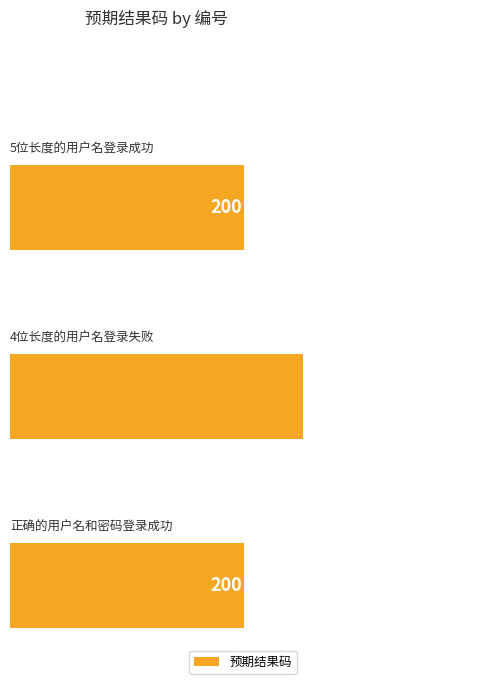

Reading left to right, extract all data points from this chart.

0=200	50=401	100=200